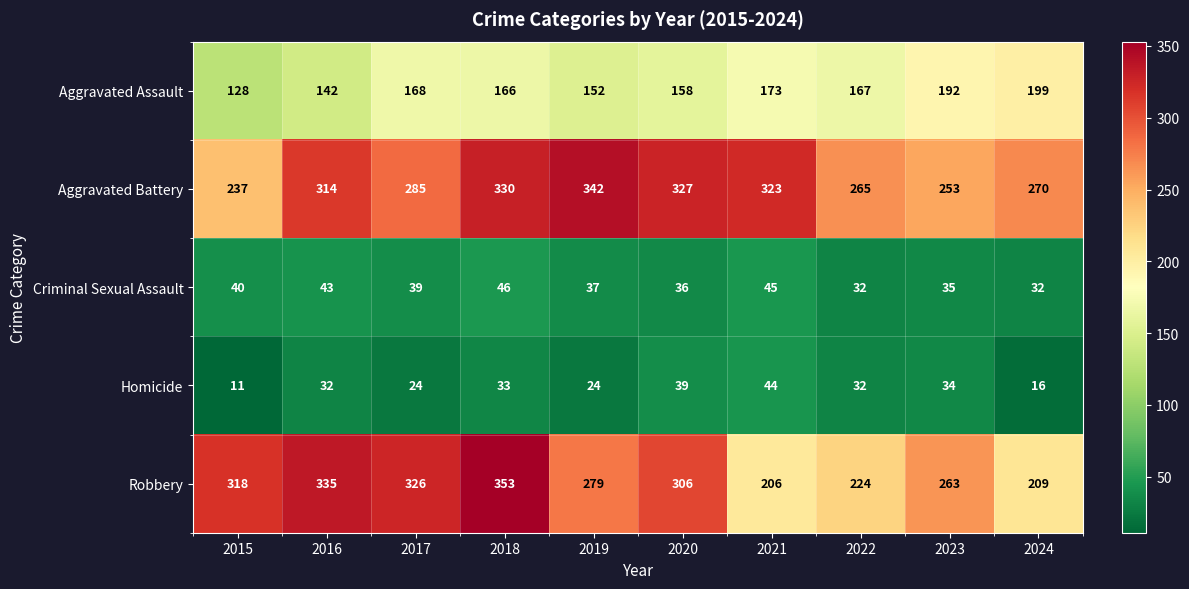

Which category has the highest value in the Criminal Sexual Assault series?

2018